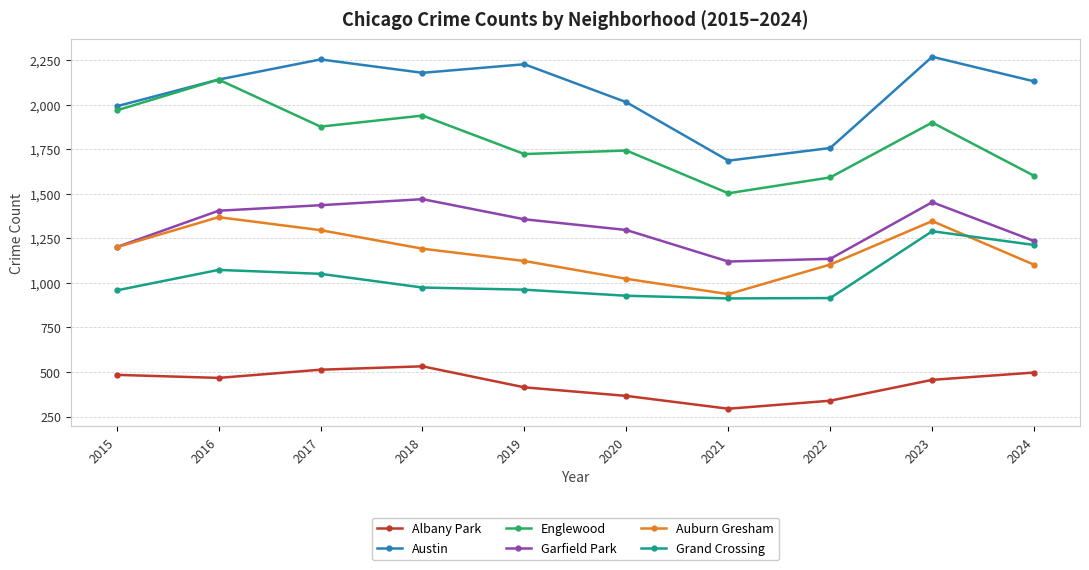

Between 2023 and 2024, which series saw the biggest shift?

Englewood